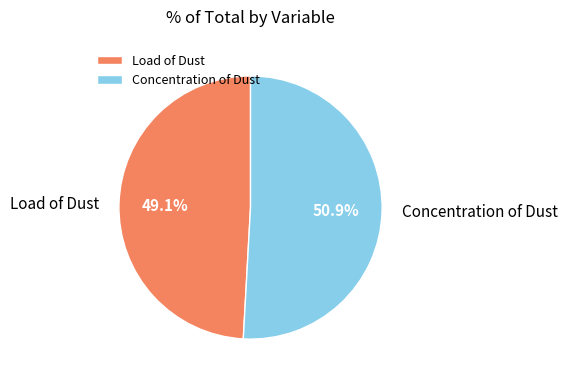

Between Concentration of Dust and Load of Dust, which is larger?

Concentration of Dust